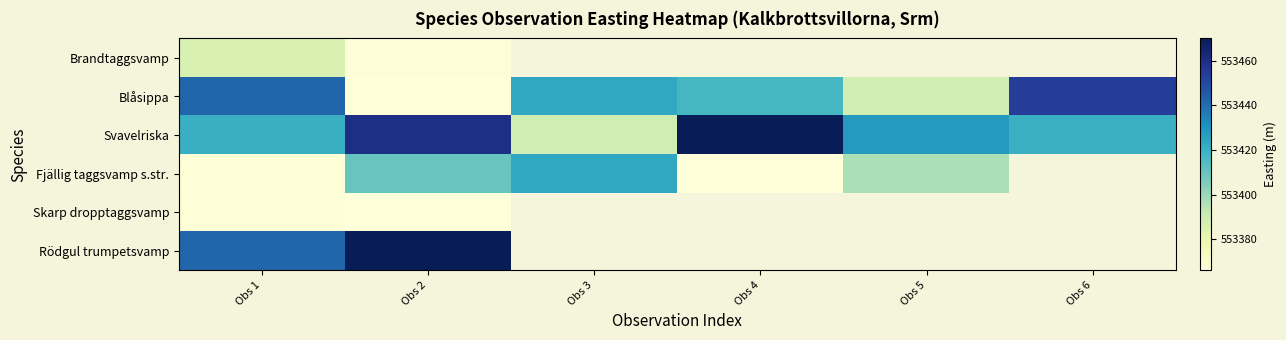

What is the minimum value shown in the chart?

553366.1